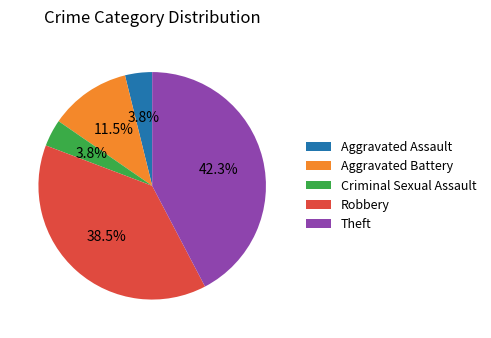

Is there a majority slice in this chart?

No